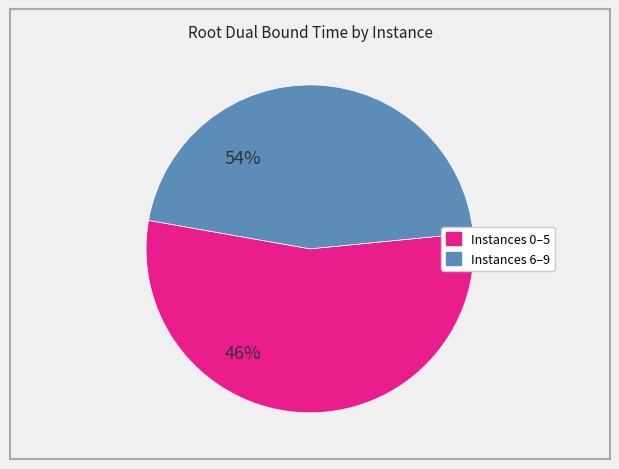

Is there any slice that represents more than half of the pie?

Yes